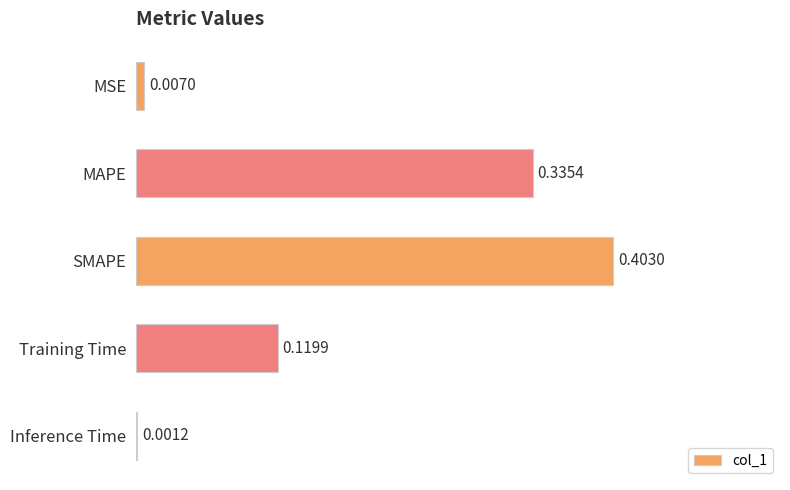

At which category does the chart reach its peak across all series?

SMAPE